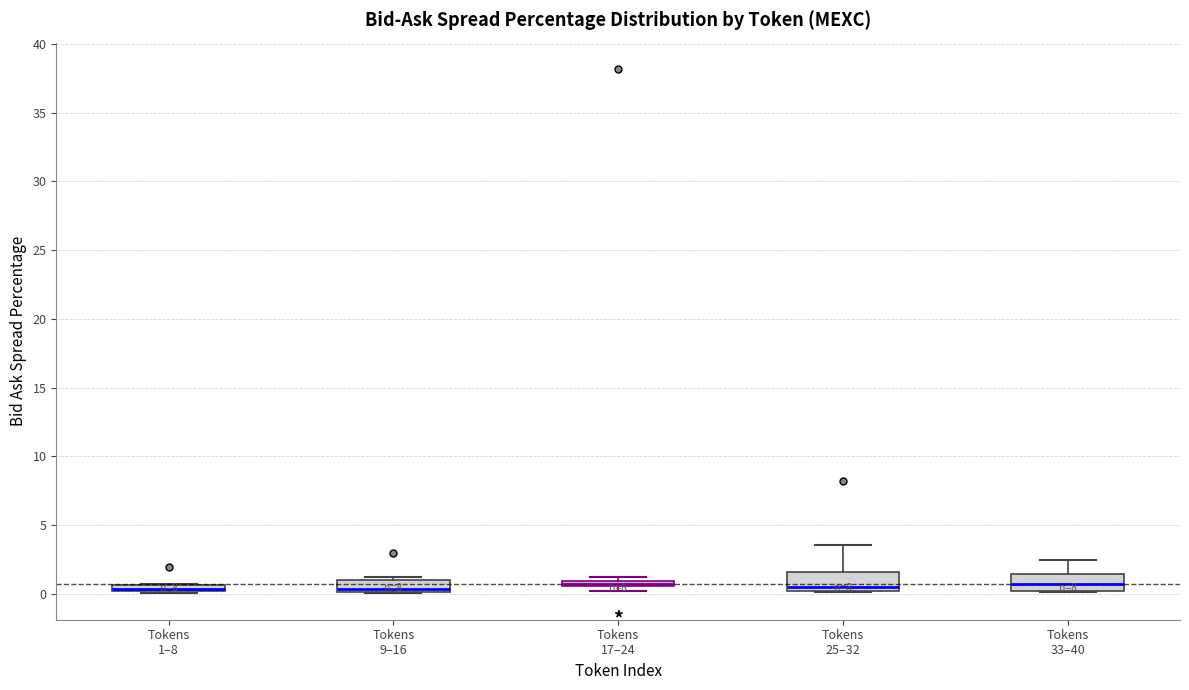

Where is the lower edge of the box for Tokens 25–32 on the y-axis? The values are not printed on the chart, so give them approximately, as read against the axis.

0.0